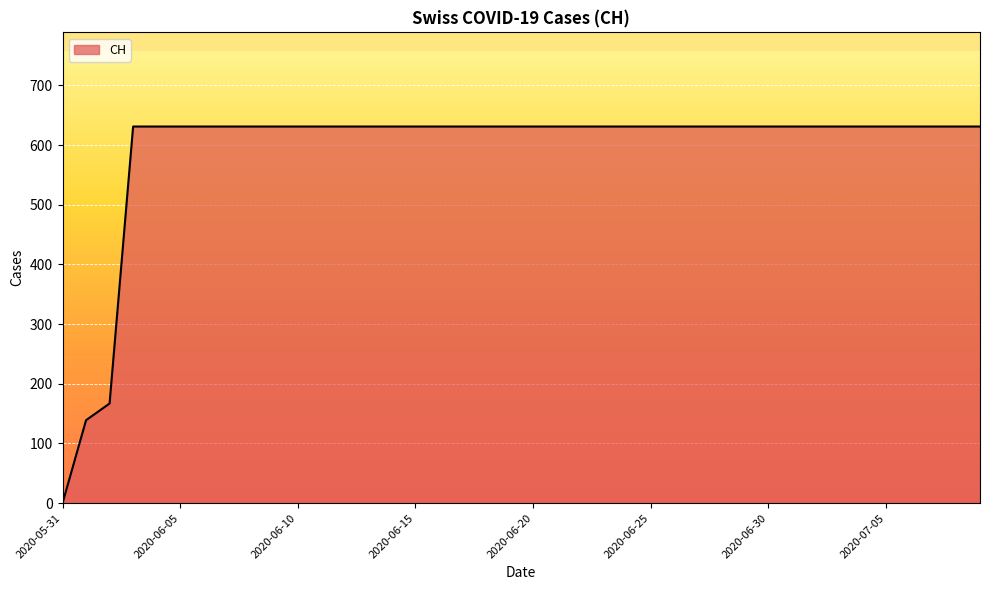

Reading left to right, extract all data points from this chart.

0	139	167	631	631	631	631	631	631	631	631	631	631	631	631	631	631	631	631	631	631	631	631	631	631	631	631	631	631	631	631	631	631	631	631	631	631	631	631	631